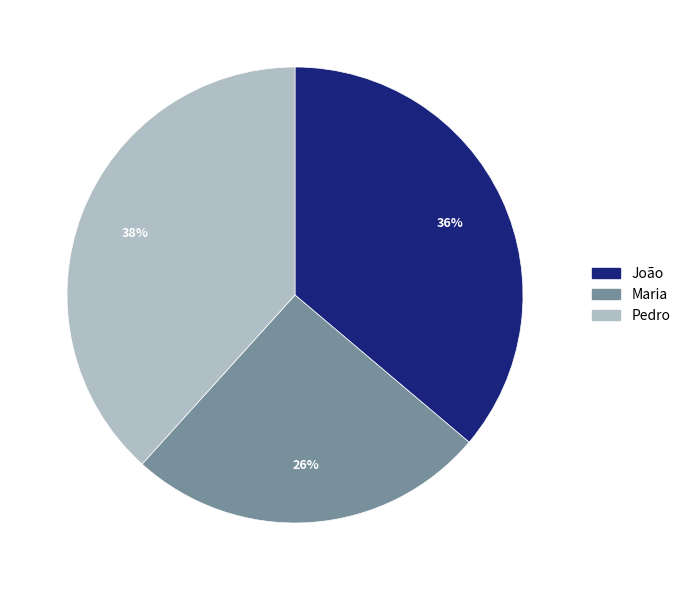

How many segments does this pie chart have?

3